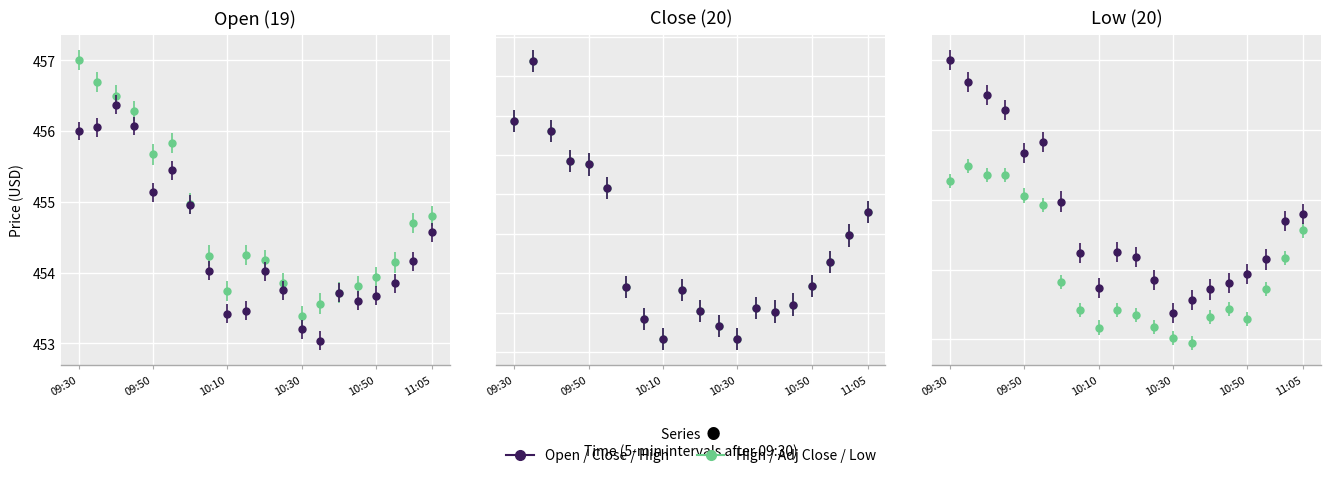

In Close, how many points are lower than both neighbors (excluding endpoints)?

3